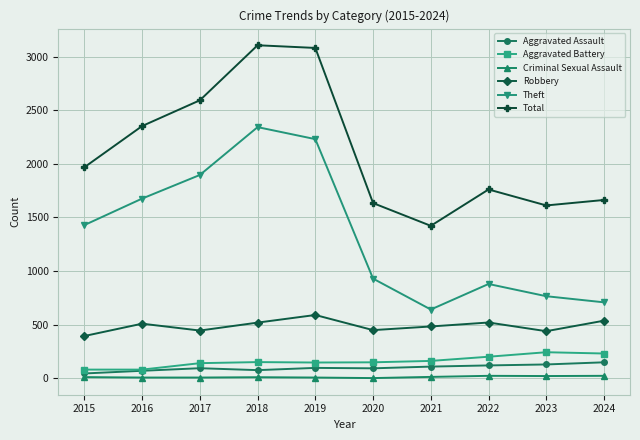

The value of Total at 2021 is 2018. True or false?

False